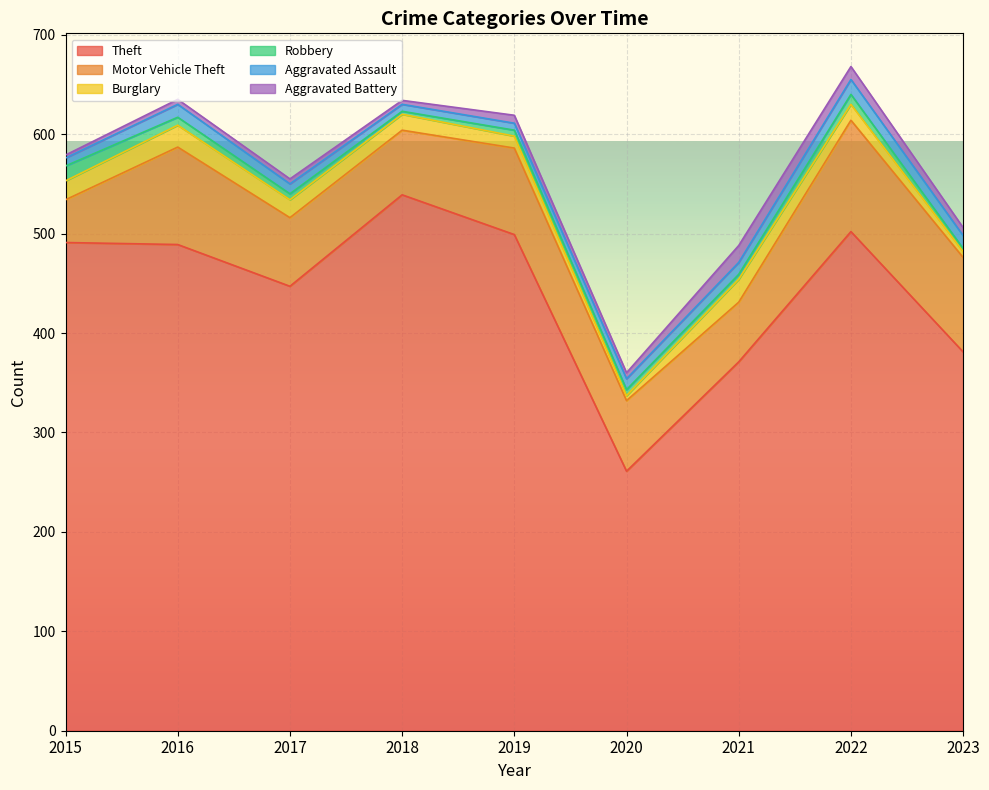

Where is the first local minimum for Theft?

2017